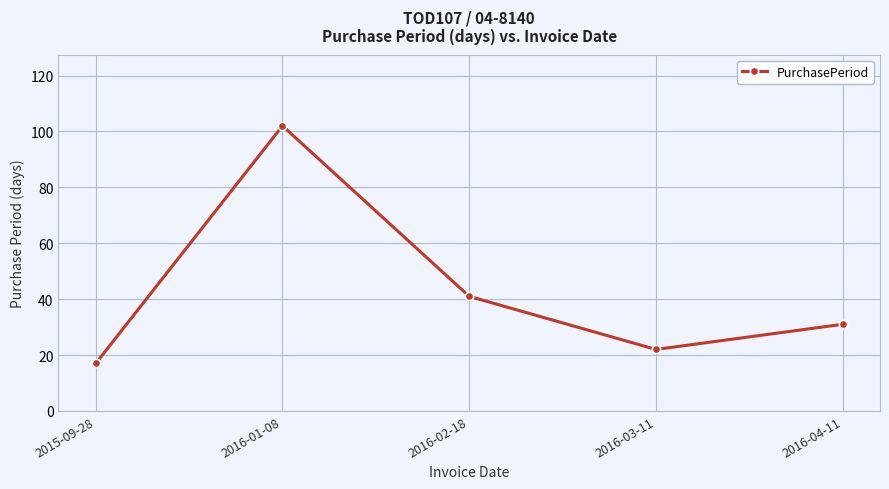

What is the label of the 1st point from the right?

2016-04-11